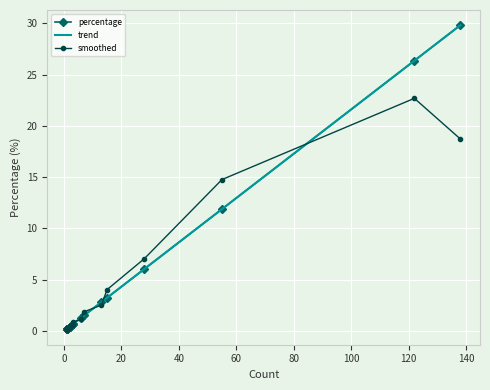

The chart shows a value of 0.4 at 1. True or false?

False